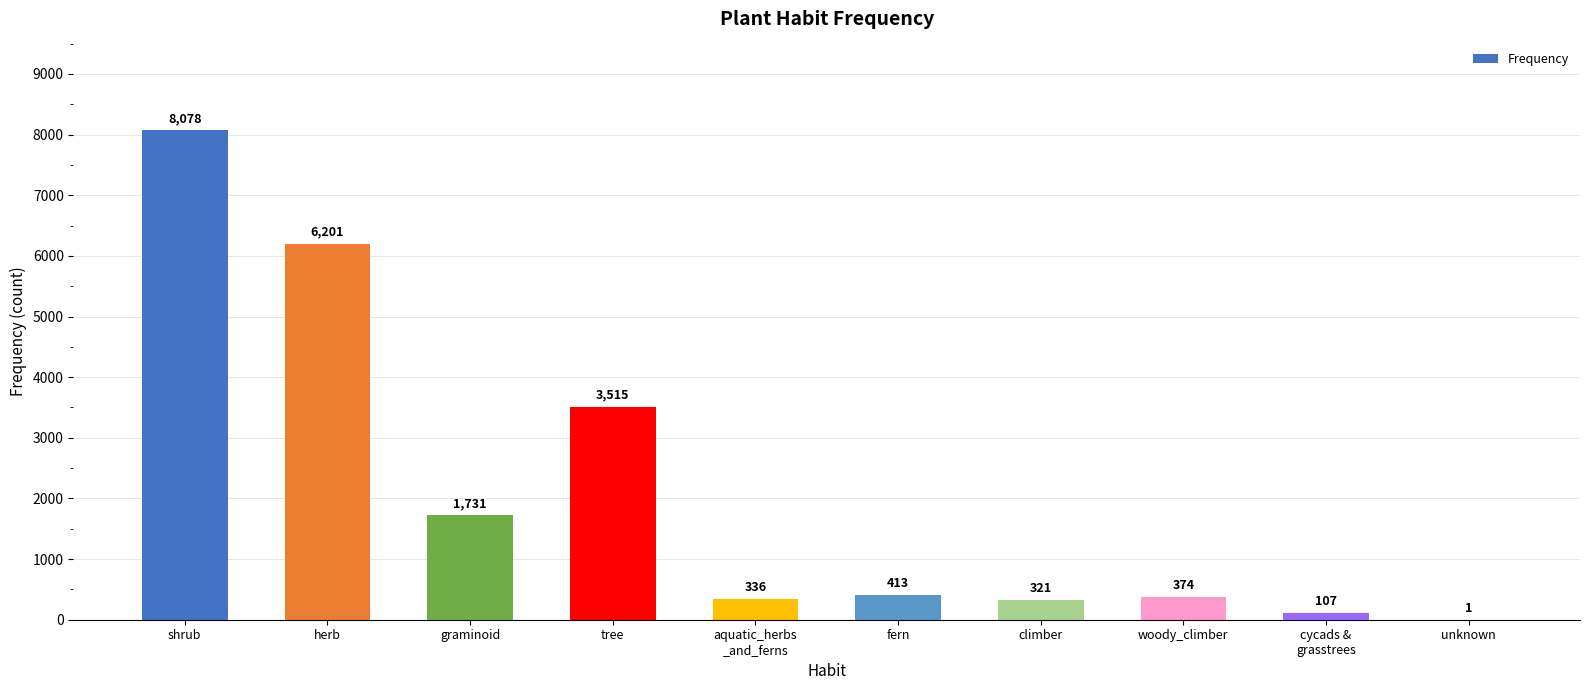

True or false: the data shows 413 at fern.

True